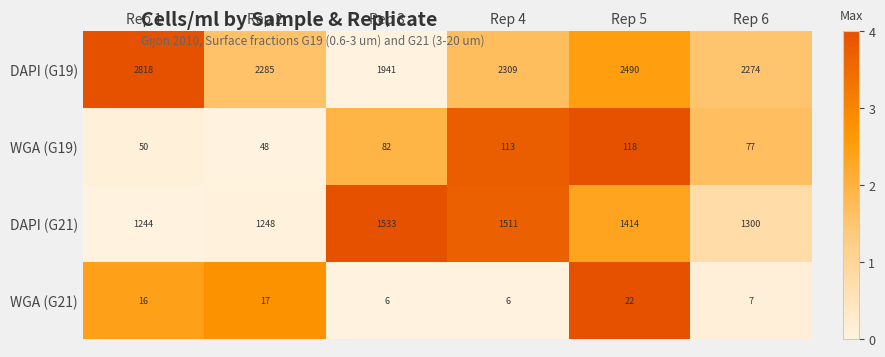

Where is WGA (G21) nearest to the value 14?

Rep 1